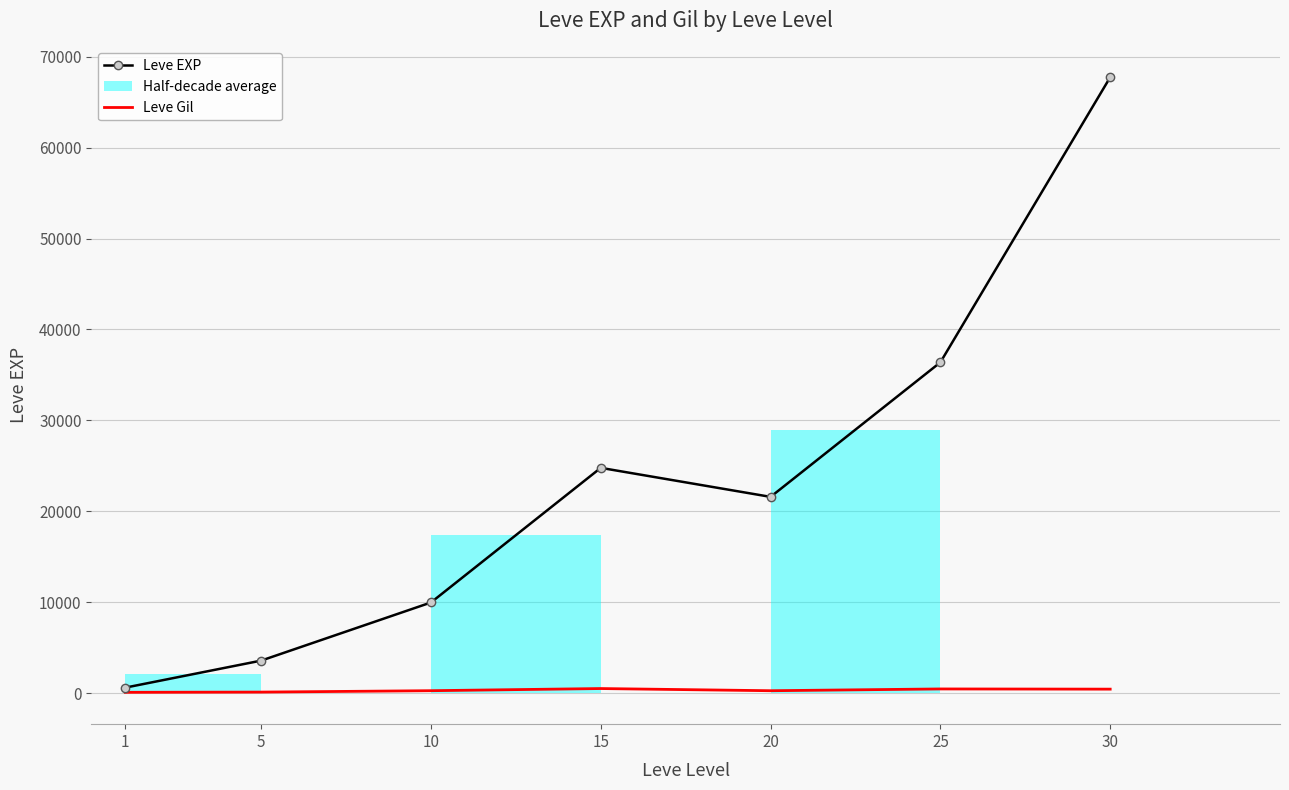

Which series has the widest spread of values?

Leve EXP